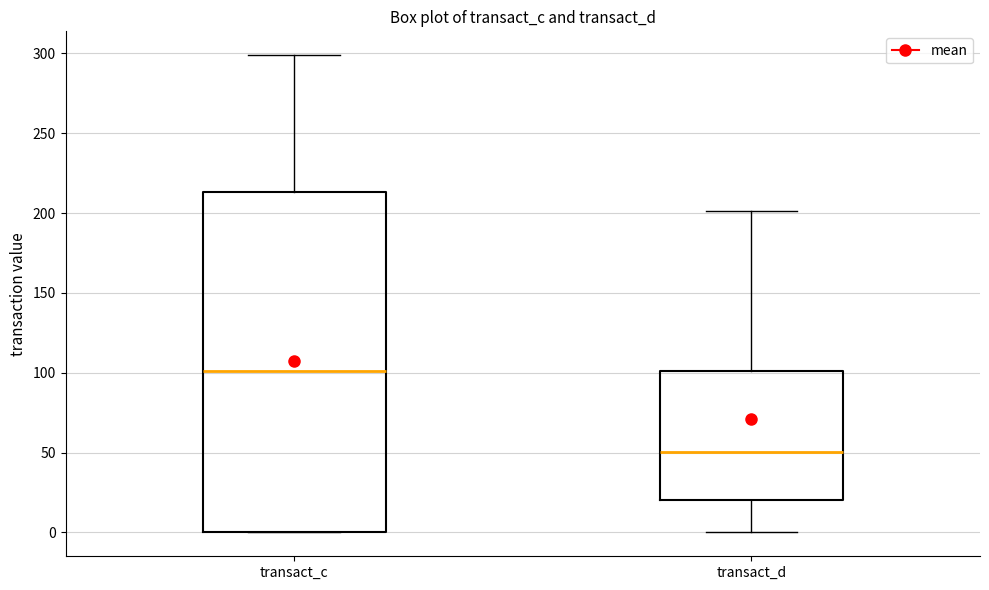

Where is the lower edge of the box for transact_d on the y-axis? The values are not printed on the chart, so give them approximately, as read against the axis.

20